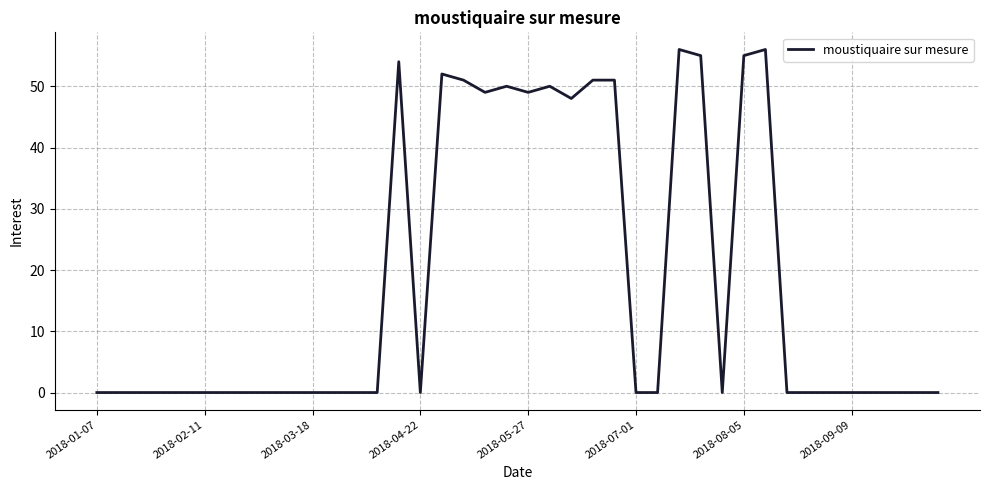

What is the greatest value displayed?

56